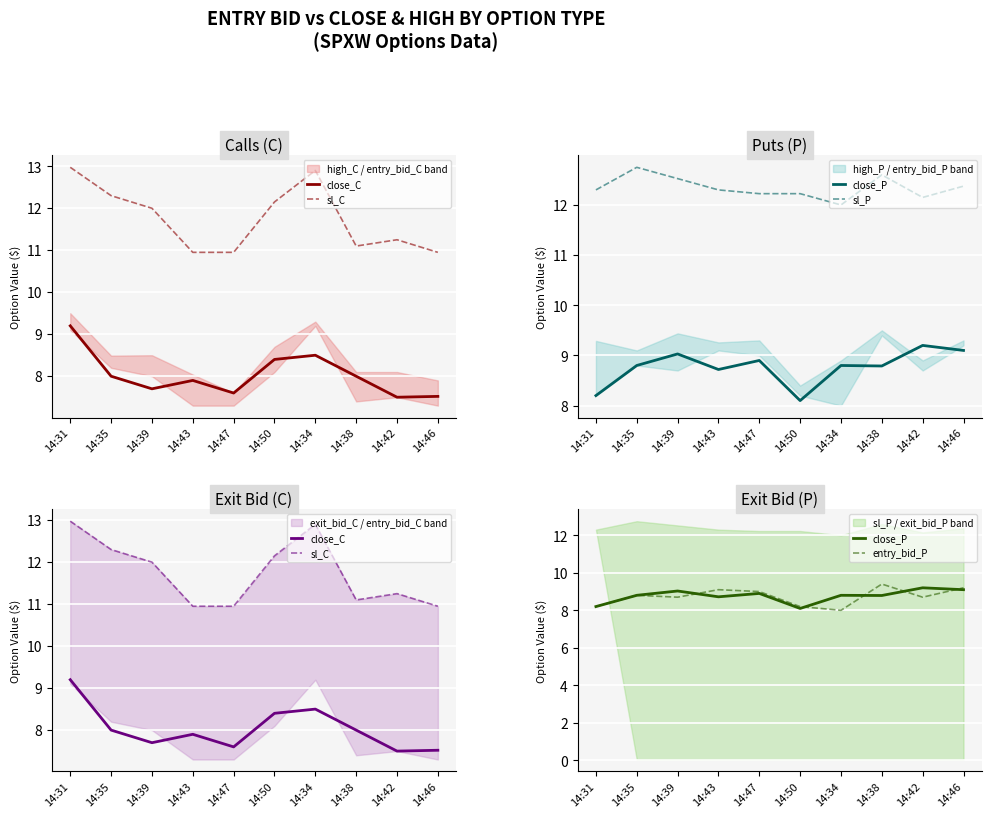

What is the difference between the maximum and minimum values in the sl_C series?

2.0